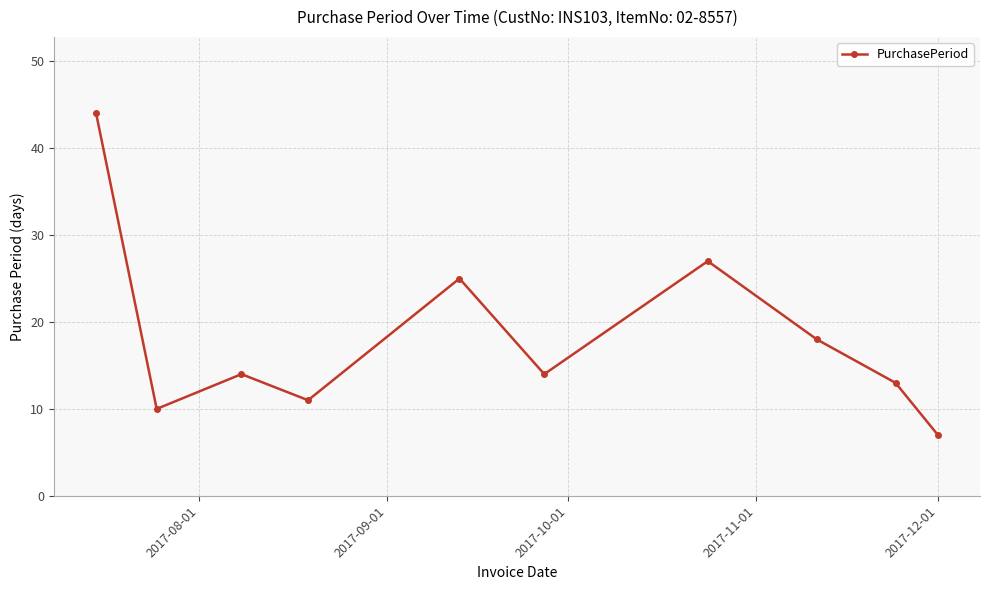

What is the average value?

18